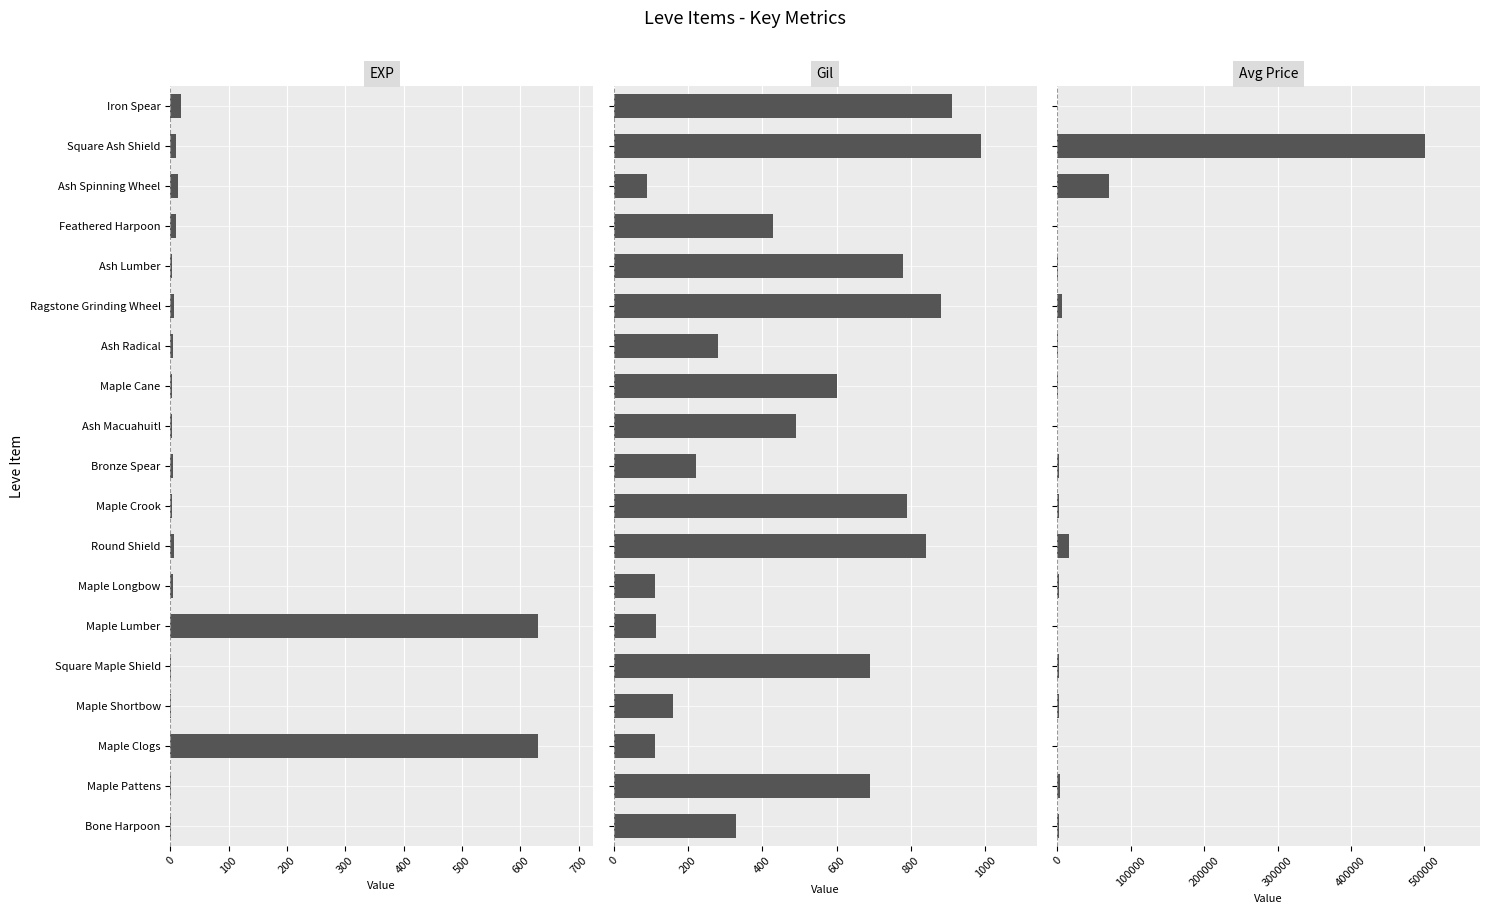

What is the maximum value shown in the chart?

500649